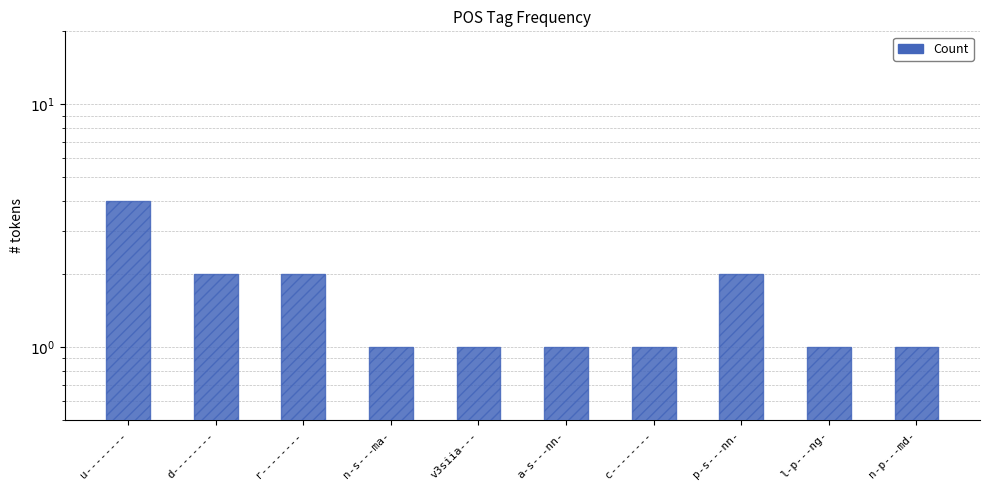

Rank the categories by value from lowest to highest.

n-s---ma-, v3siia---, a-s---nn-, c--------, l-p---ng-, n-p---md-, d--------, r--------, p-s---nn-, u--------